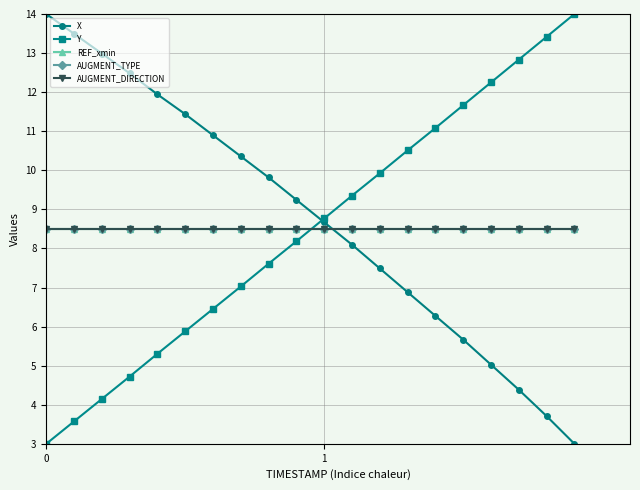

Is this an area chart (filled region under the line)?

No